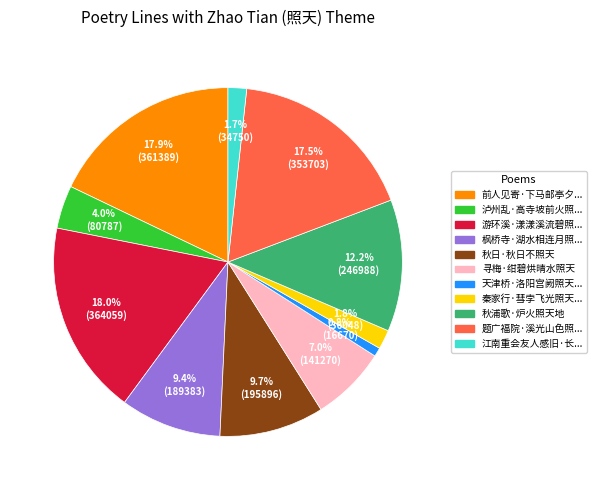

Is there a majority slice in this chart?

No